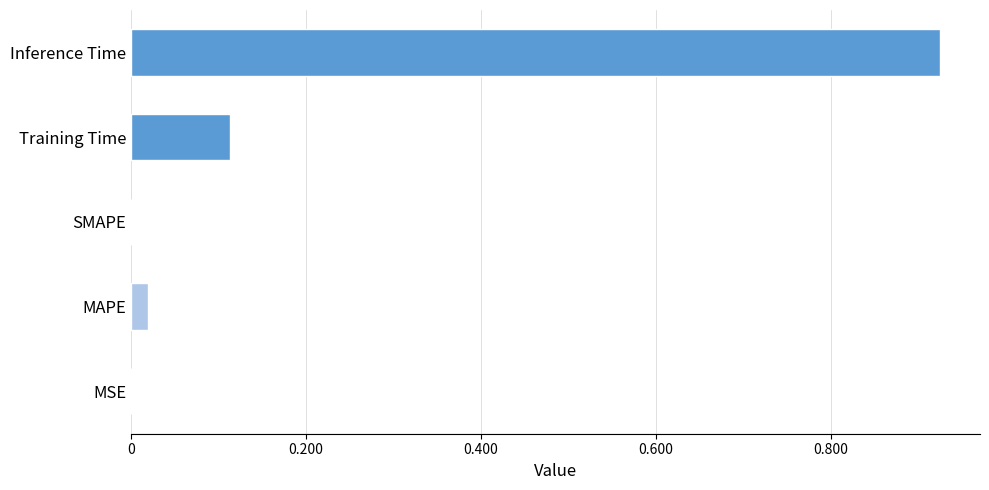

Which has a higher value, Training Time or MAPE?

Training Time